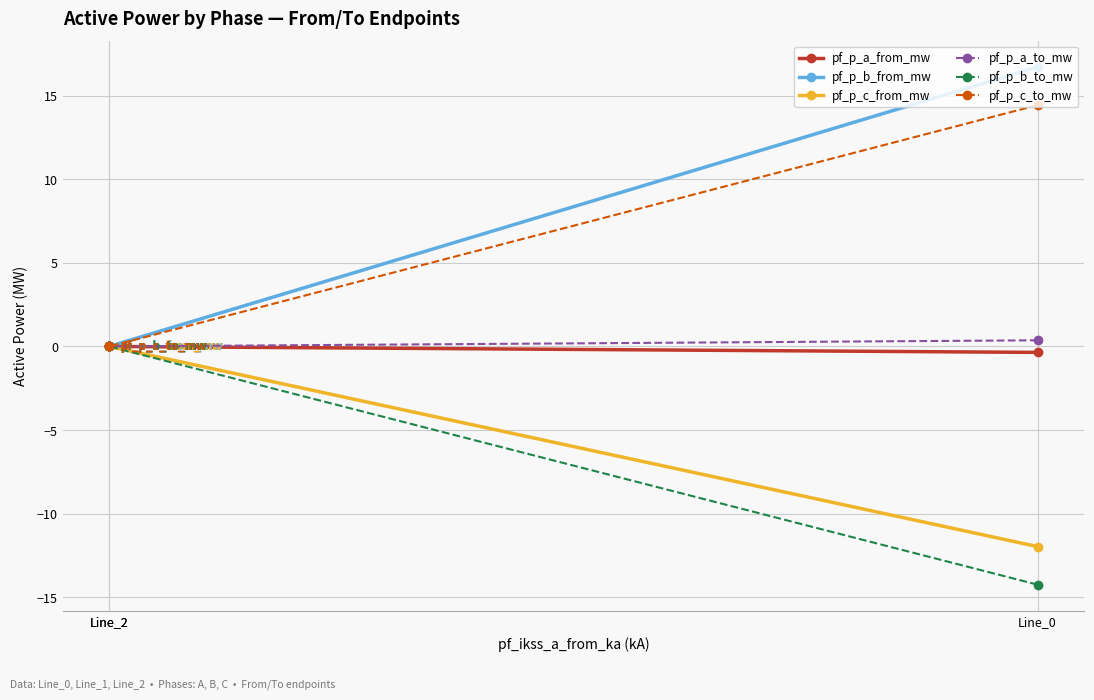

What are all the series names shown in the legend?

pf_p_a_from_mw, pf_p_b_from_mw, pf_p_c_from_mw, pf_p_a_to_mw, pf_p_b_to_mw, pf_p_c_to_mw